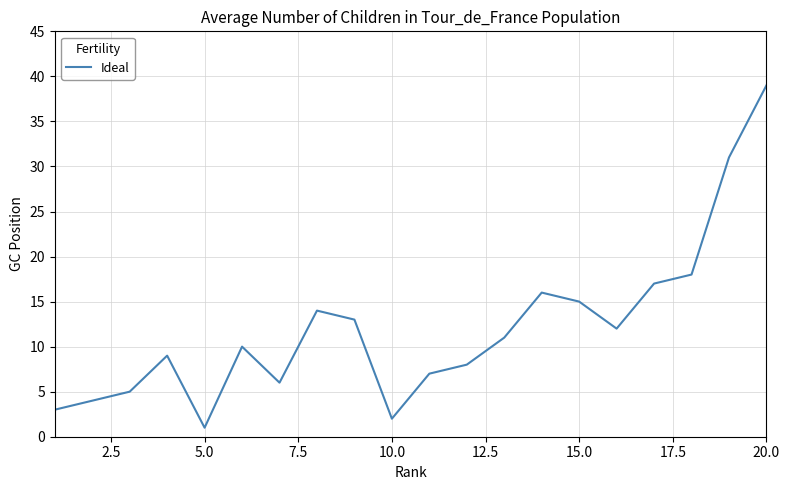

What is the difference between the maximum and minimum values?

38